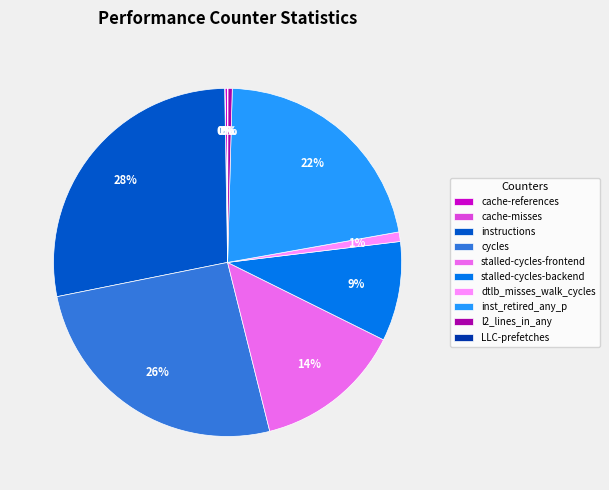

Does any single category account for the majority?

No